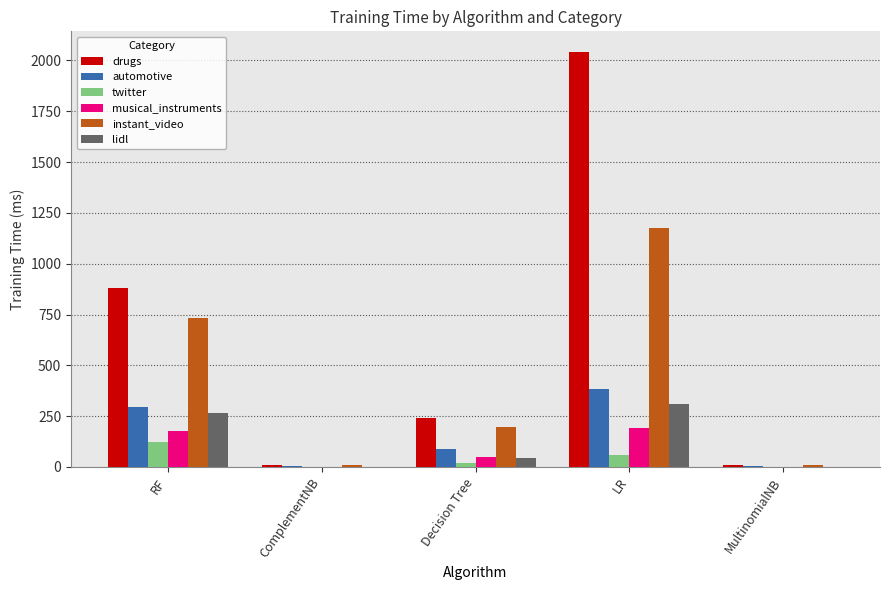

Are the bars grouped side by side (vs. stacked)?

Yes